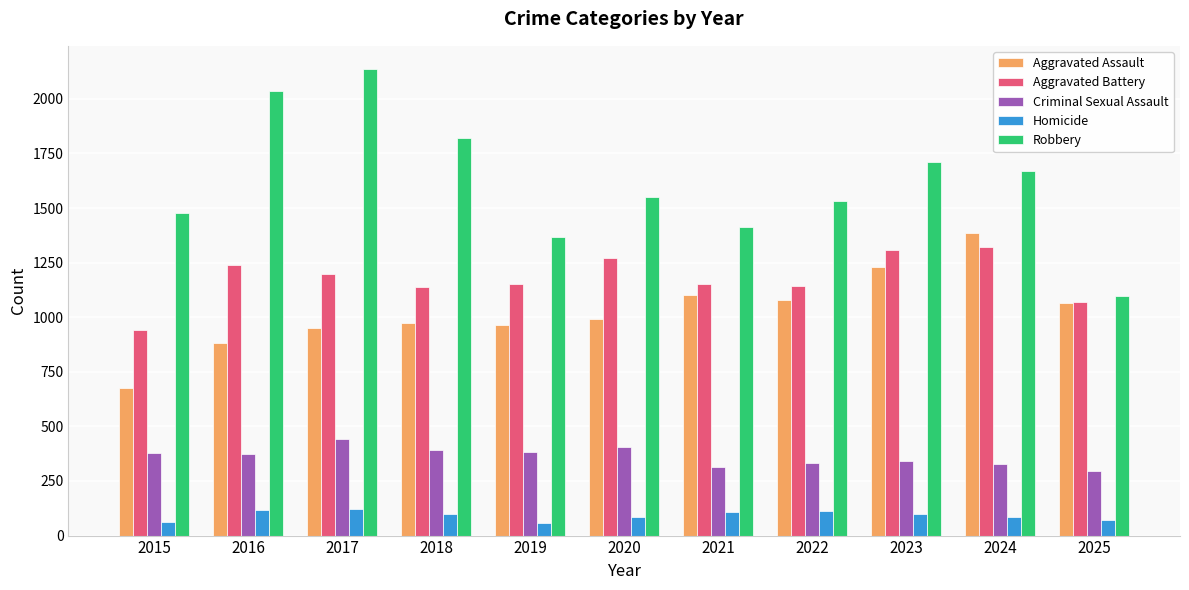

The value of Aggravated Battery at 2017 is 1814. True or false?

False